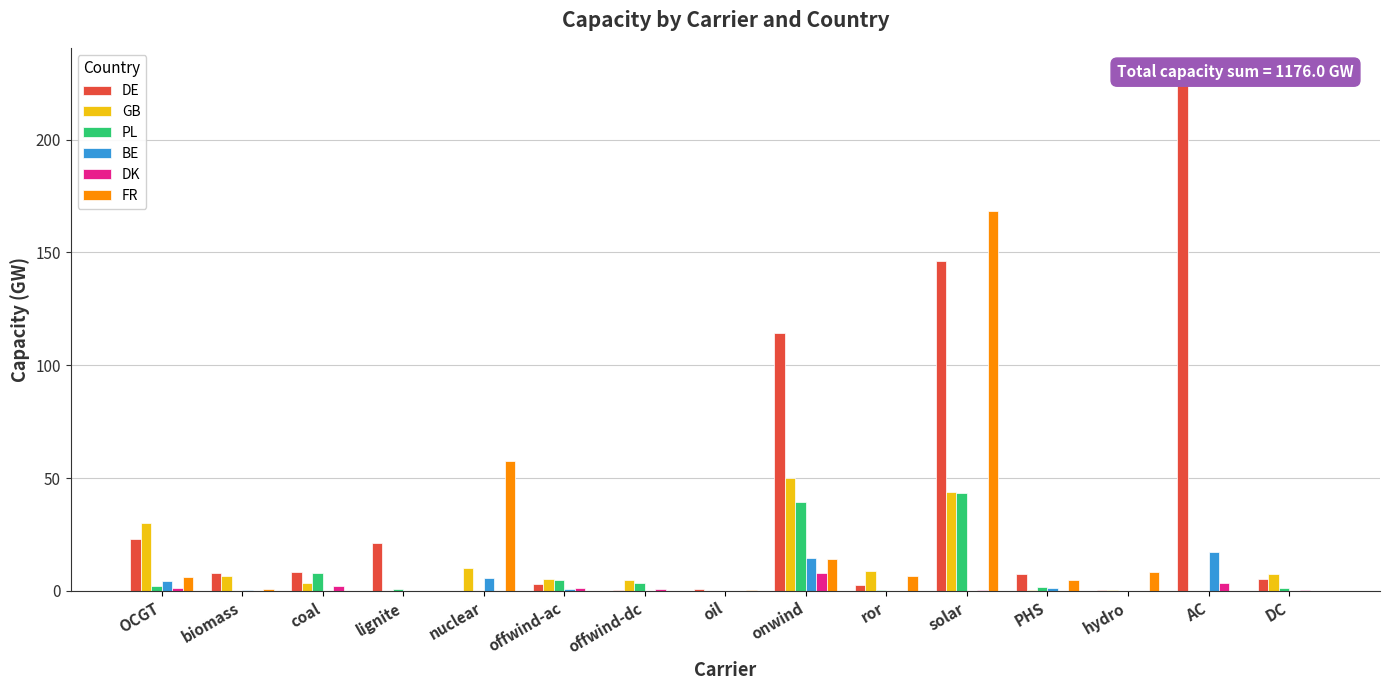

Reading left to right, transcribe all the data shown in this chart.

DE: 22.9	8.0	8.2	21.0	0.0	3.1	0.3	0.9	114.1	2.8	146.3	7.6	0.3	229.2	5.2
GB: 29.9	6.7	3.4	0.0	10.1	5.1	4.6	0.0	50.0	8.8	44.0	0.4	0.2	0.0	7.6
PL: 2.1	0.0	7.7	1.0	0.0	4.9	3.7	0.1	39.6	0.2	43.5	1.8	0.1	0.0	1.4
BE: 4.5	0.3	0.0	0.0	5.9	0.8	0.0	0.2	14.4	0.1	0.0	1.3	0.0	17.2	0.0
DK: 1.1	0.1	2.1	0.0	0.0	1.1	0.6	0.0	8.0	0.0	0.5	0.0	0.0	3.4	0.6
FR: 6.1	0.8	0.0	0.0	57.7	0.0	0.0	0.3	14.0	6.6	168.4	5.0	8.3	0.0	0.0